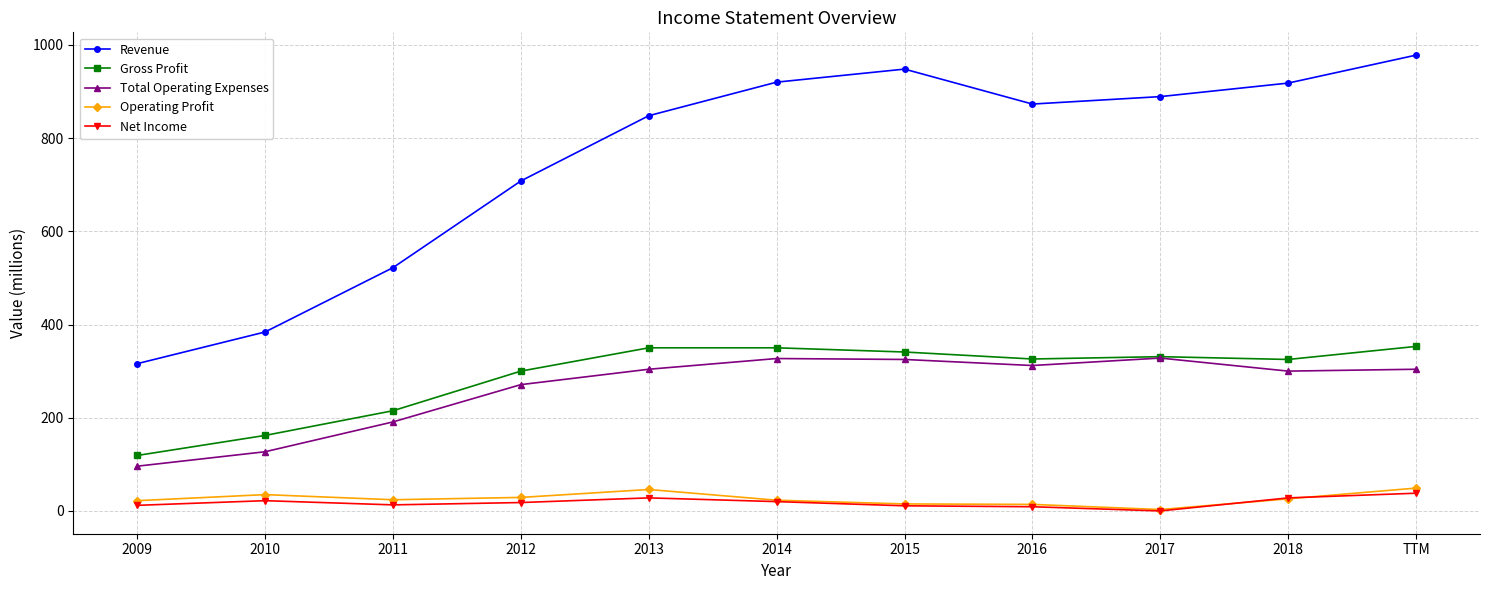

True or false: Total Operating Expenses has more than 0 interior local peaks.

True